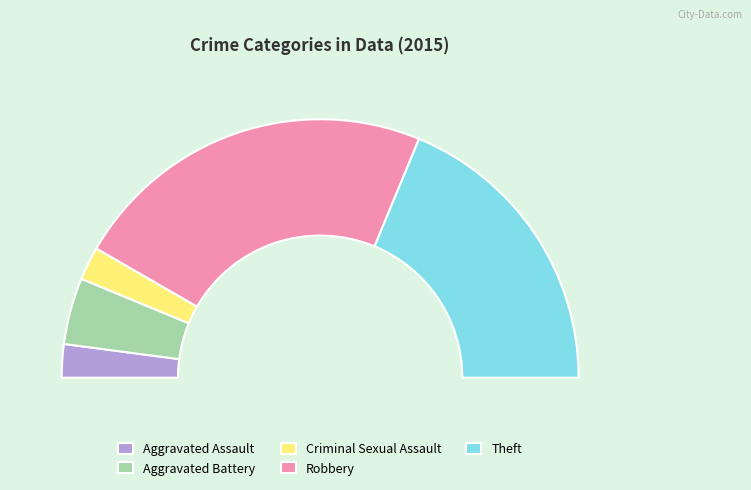

To the nearest percent, what percentage of the pie is Aggravated Battery?

8%